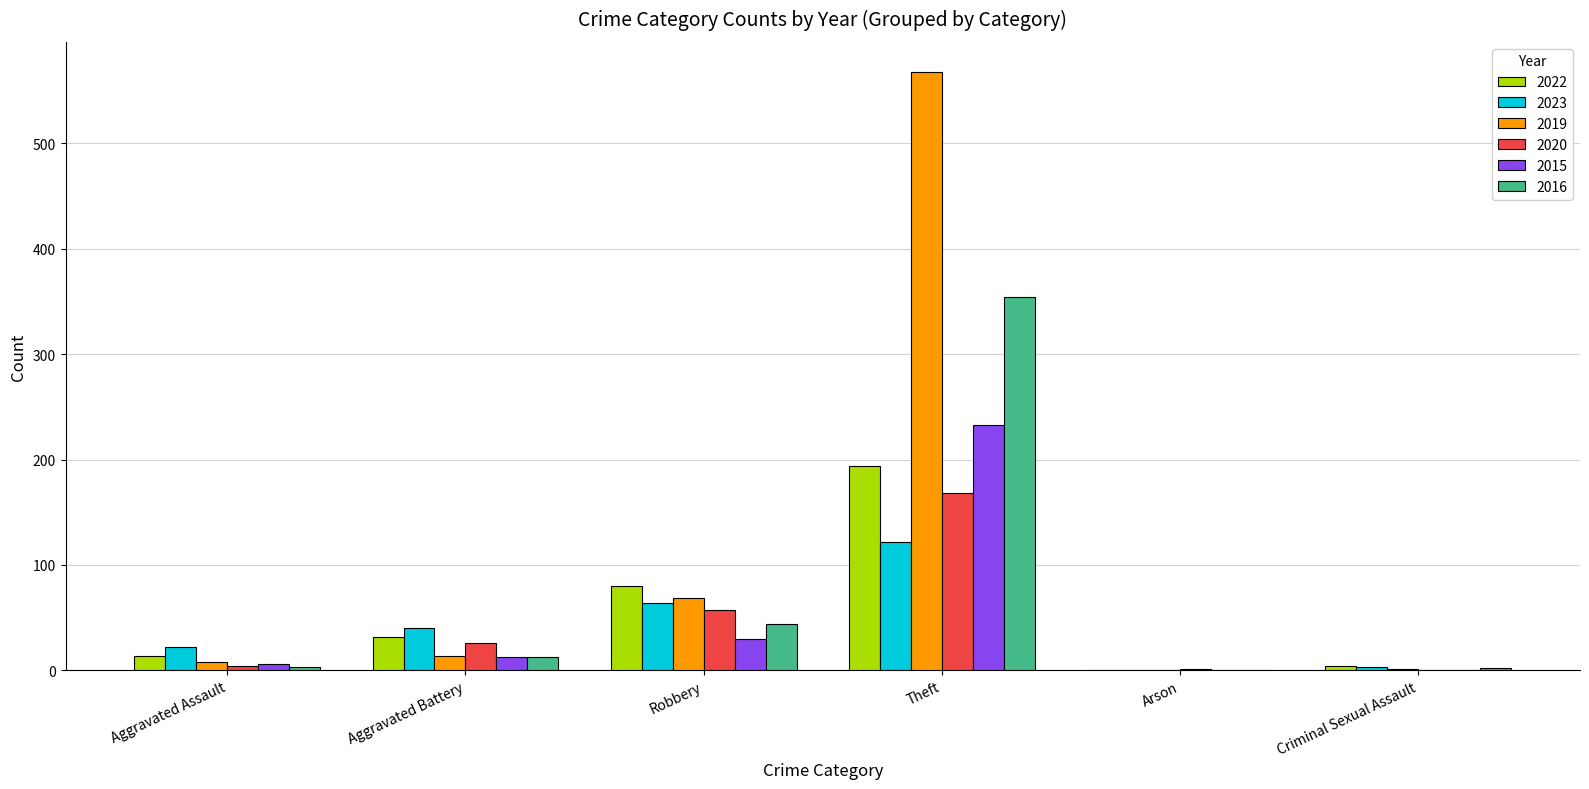

Is it true that 2023 equals 66 at Aggravated Battery?

False